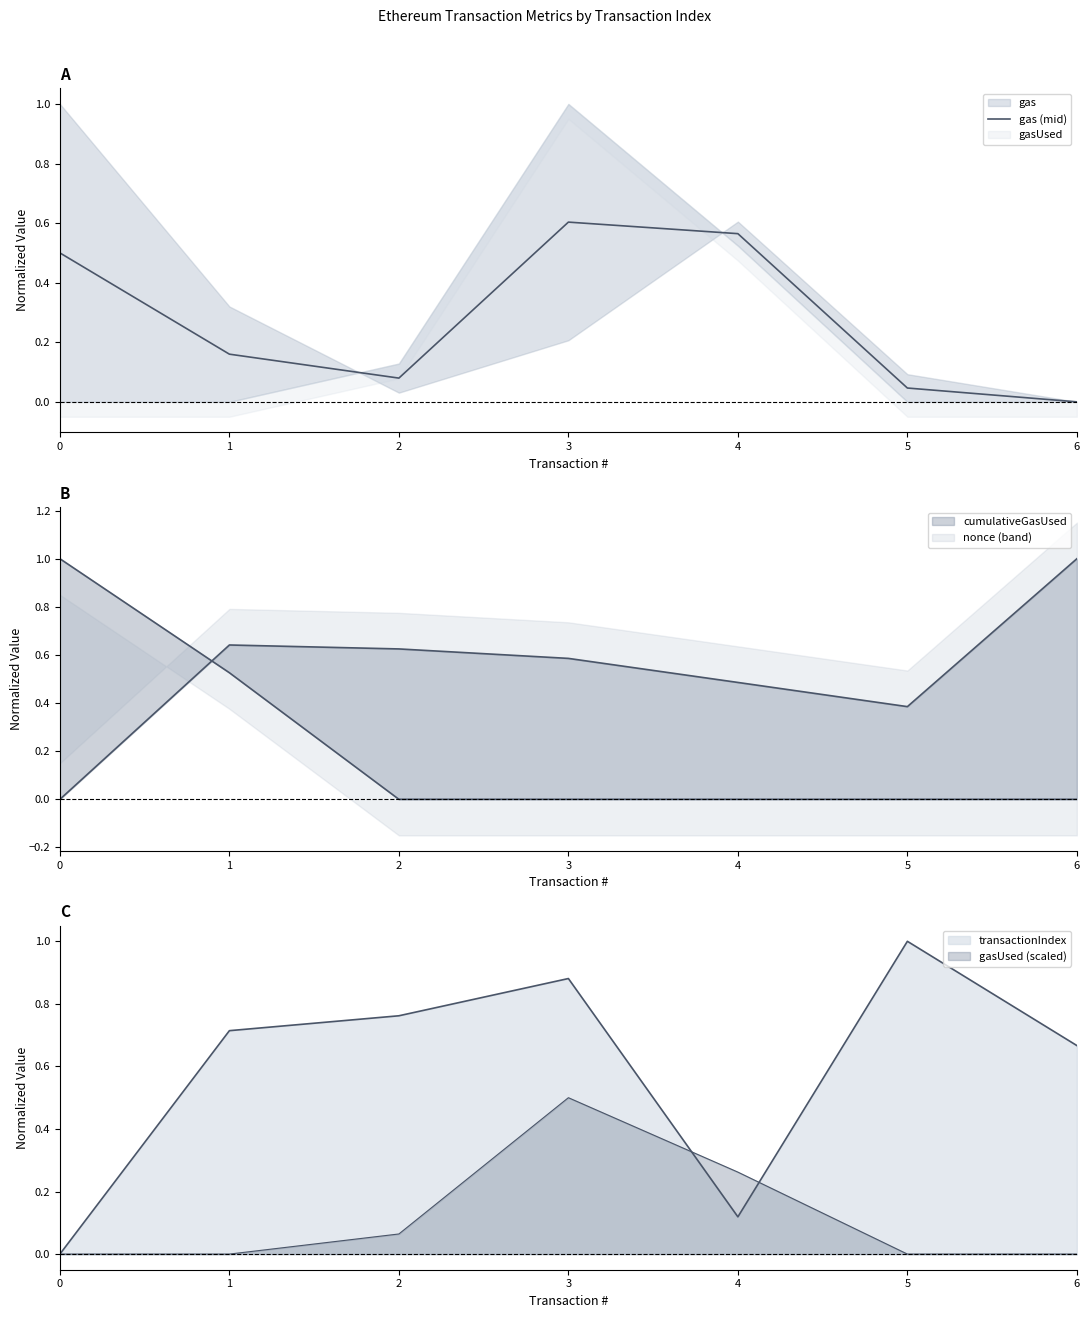

True or false: there are more than 1 points higher than both neighbors.

False